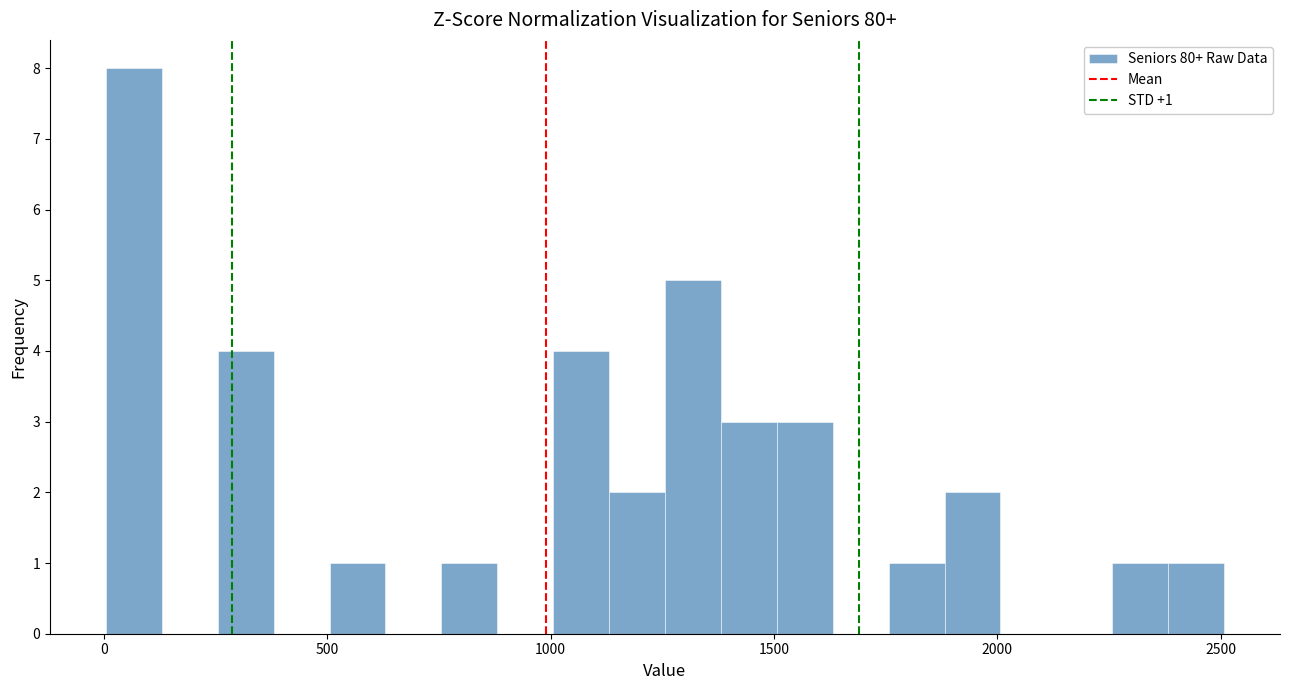

Read against the x-axis, roughly where is the centre of the tallest bar?

50